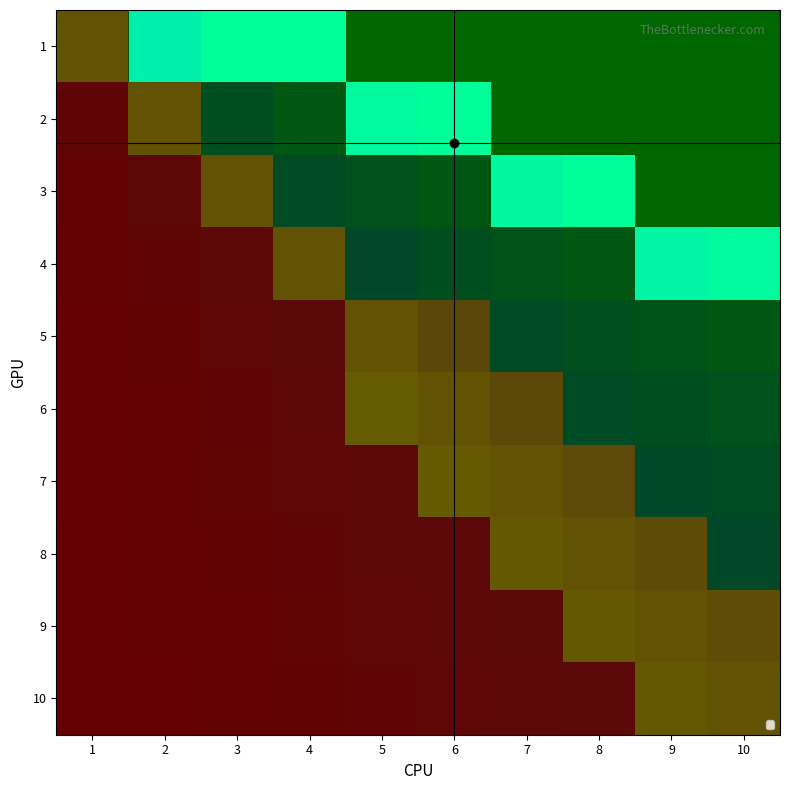

Reading left to right, what are all the values shown in this chart?

1: 1=0	2=1	3=1	4=1	5=0	6=0	7=0	8=0	9=0	10=0
2: 1=0	2=0	3=0	4=0	5=1	6=1	7=0	8=0	9=0	10=0
3: 1=0	2=0	3=0	4=0	5=0	6=0	7=1	8=1	9=0	10=0
4: 1=0	2=0	3=0	4=0	5=0	6=0	7=0	8=0	9=1	10=1
5: 1=0	2=0	3=0	4=0	5=0	6=0	7=0	8=0	9=0	10=0
6: 1=0	2=0	3=0	4=0	5=0	6=0	7=0	8=0	9=0	10=0
7: 1=0	2=0	3=0	4=0	5=0	6=0	7=0	8=0	9=0	10=0
8: 1=0	2=0	3=0	4=0	5=0	6=0	7=0	8=0	9=0	10=0
9: 1=0	2=0	3=0	4=0	5=0	6=0	7=0	8=0	9=0	10=0
10: 1=0	2=0	3=0	4=0	5=0	6=0	7=0	8=0	9=0	10=0